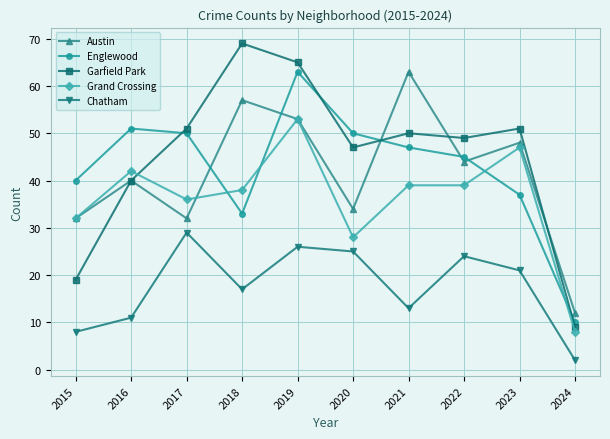

The value of Grand Crossing at 2019 is 24. True or false?

False